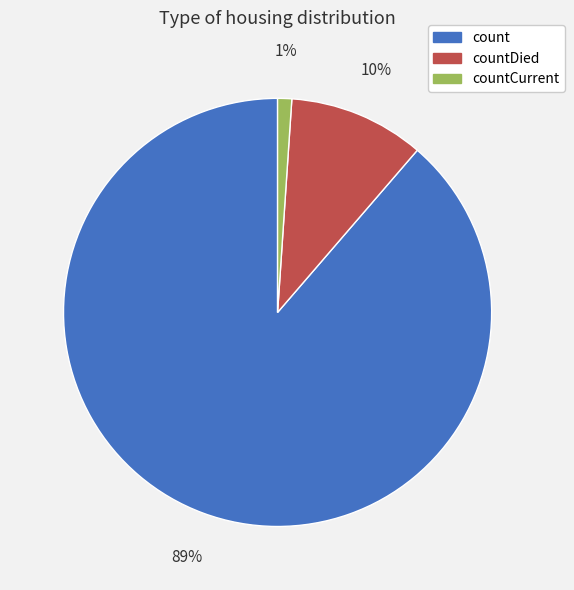

Between countCurrent and countDied, which is larger?

countDied